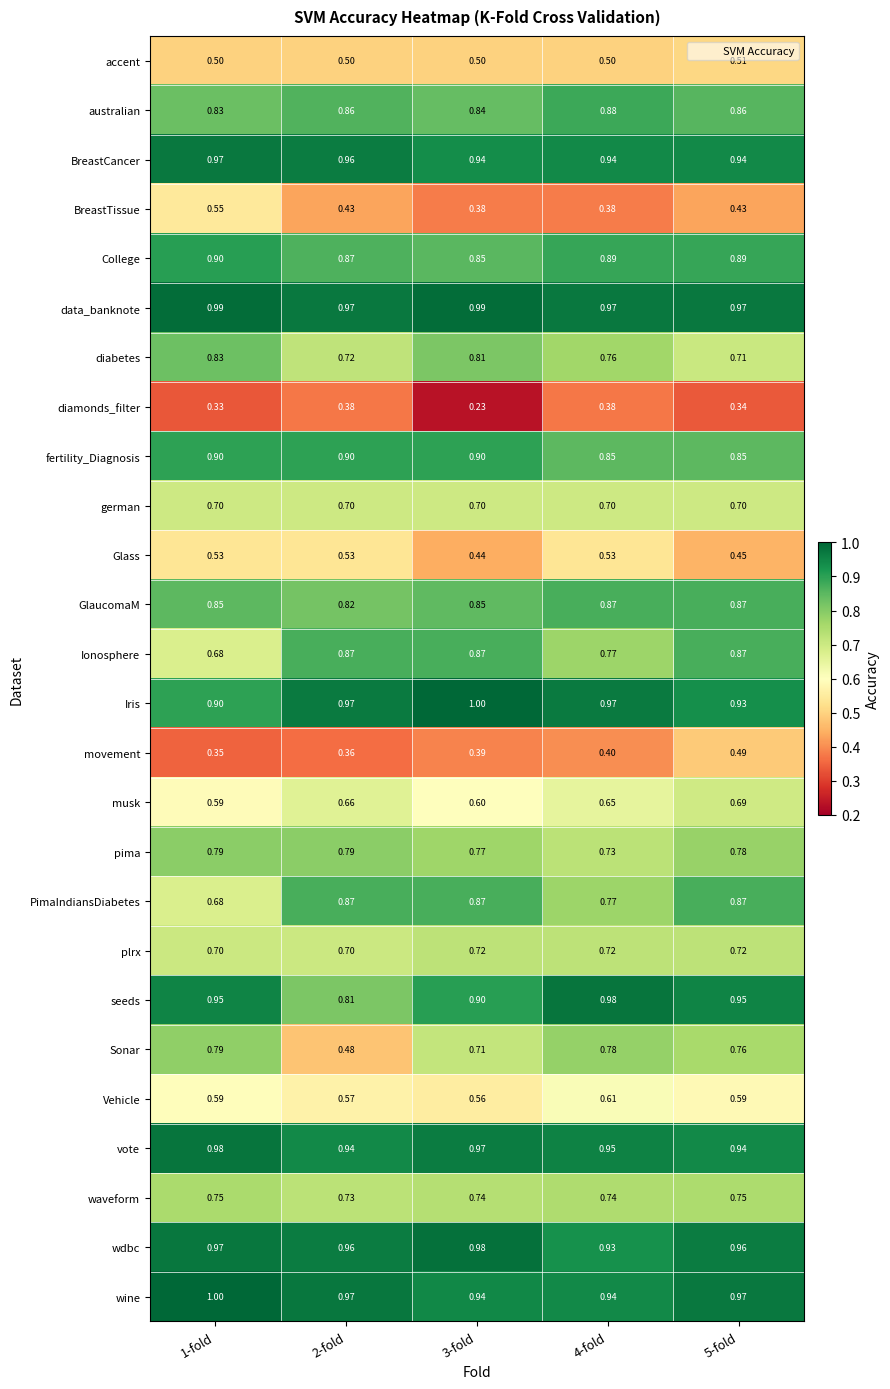

Which series has the largest range (max minus min)?

Sonar